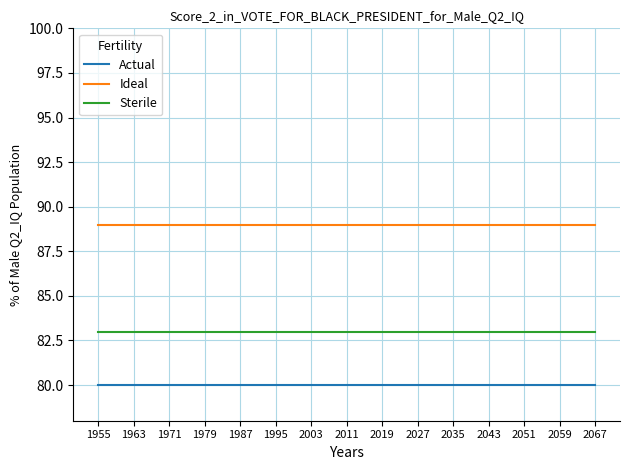

List the series in order of their peak value, highest first.

Ideal, Sterile, Actual